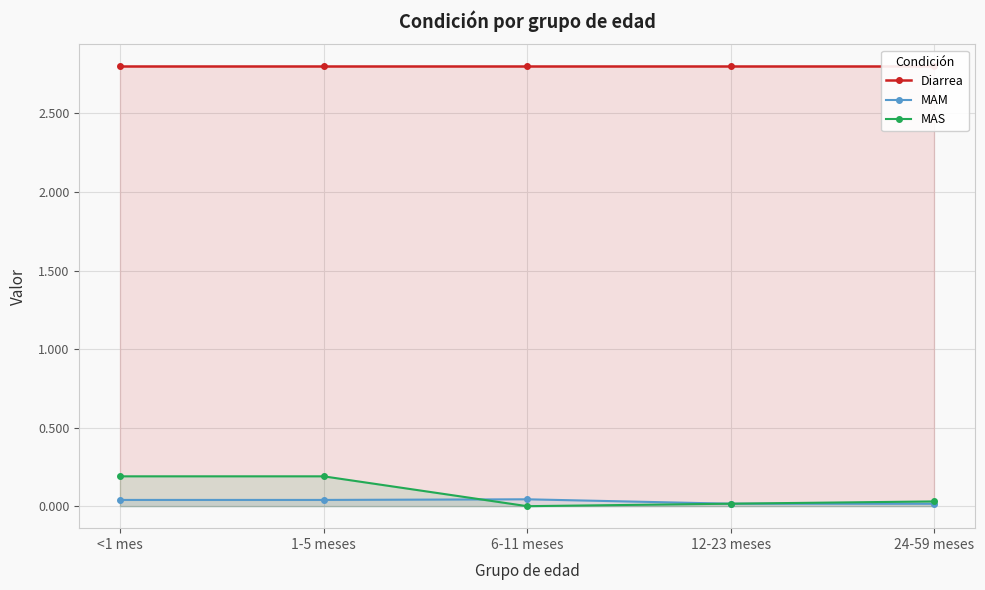

True or false: Diarrea and MAM intersect in this chart.

False